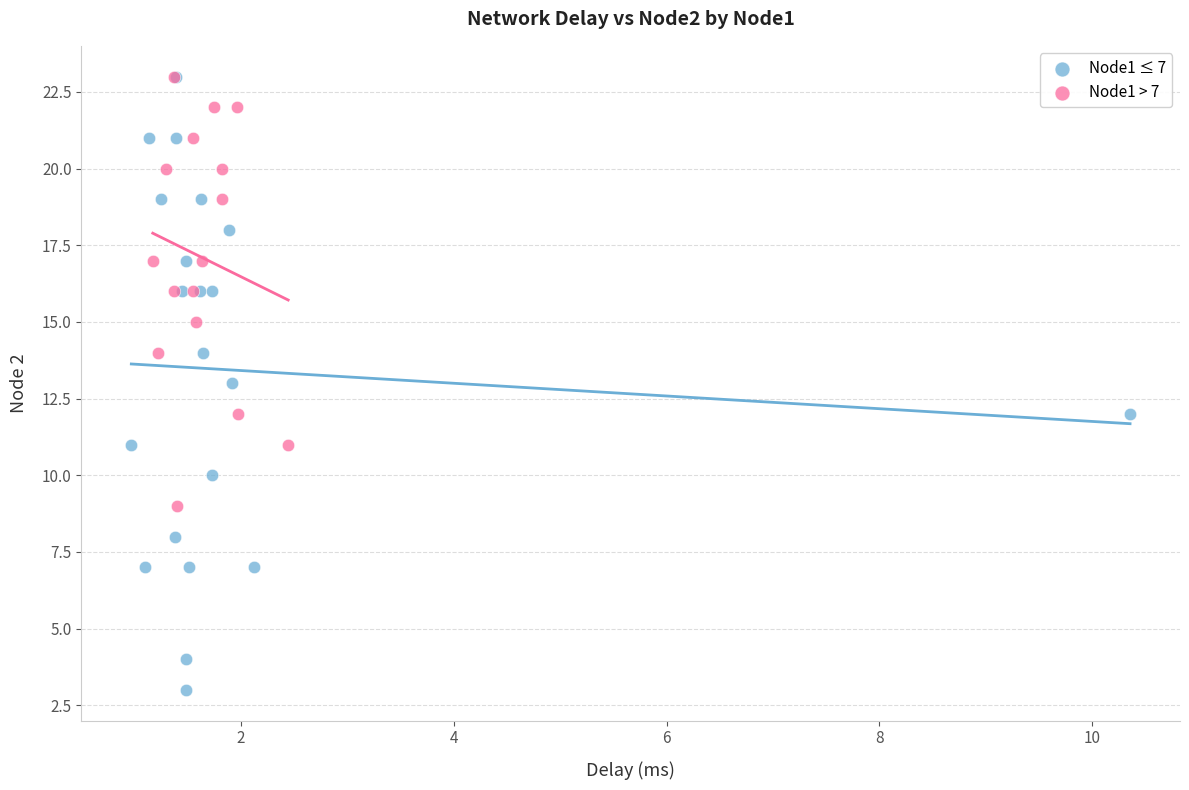

Which series contains the lowest Y value?

Node1 ≤ 7